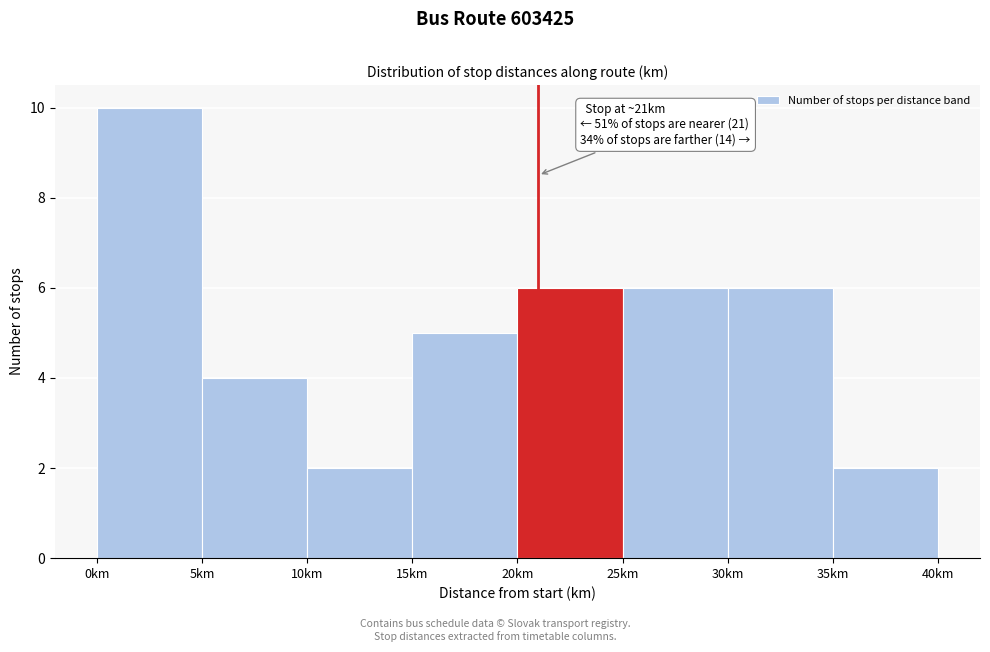

Over which range of the x-axis is the bar tallest?

0 to 5